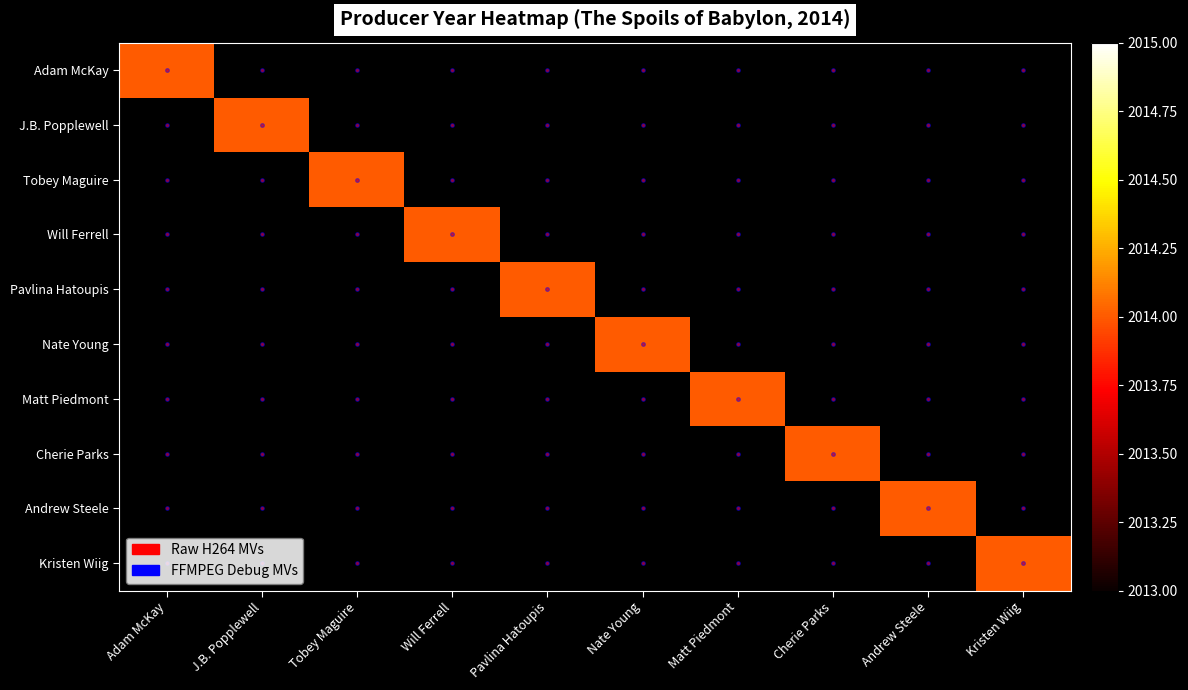

How many positive values does the Matt Piedmont series have?

1